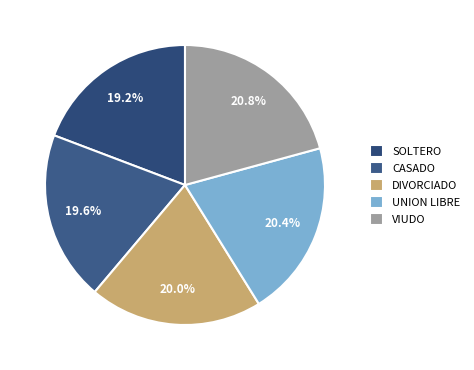

Does DIVORCIADO account for over 50% of the chart?

No